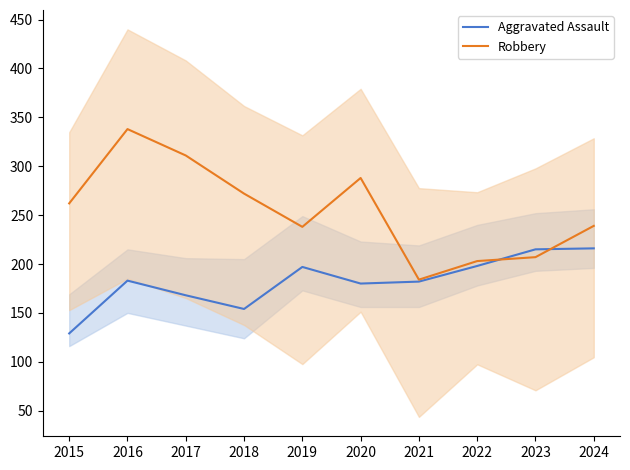

At how many categories does at least one series exceed 206?

8